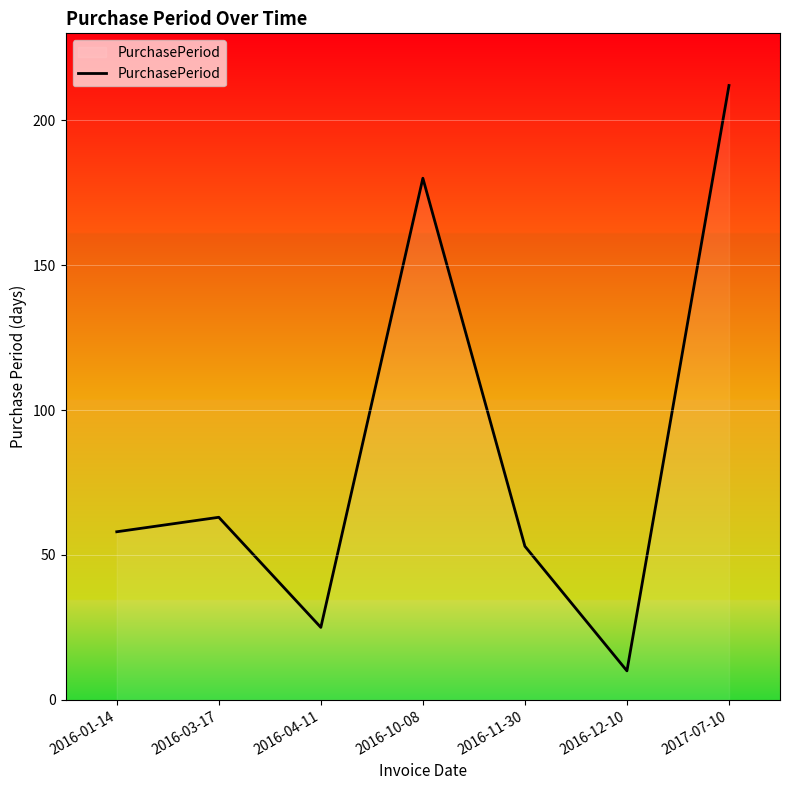

What is the average value?

86